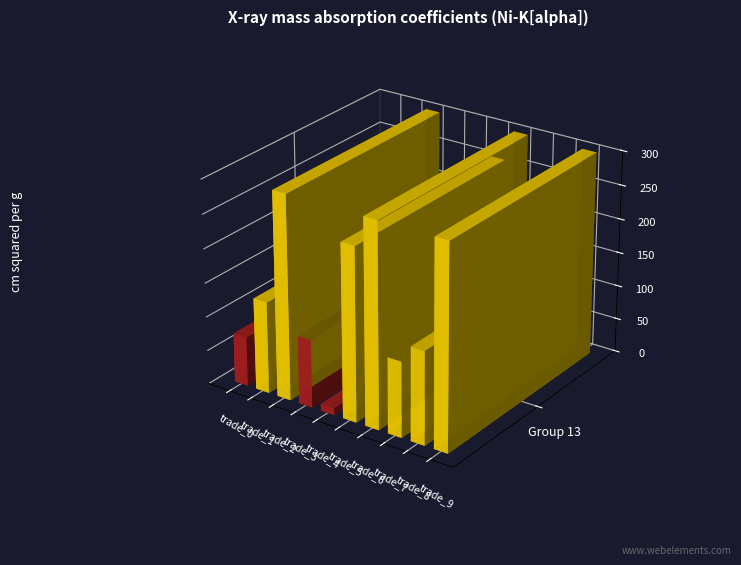

Between trade_8 and trade_0, which is larger?

trade_8